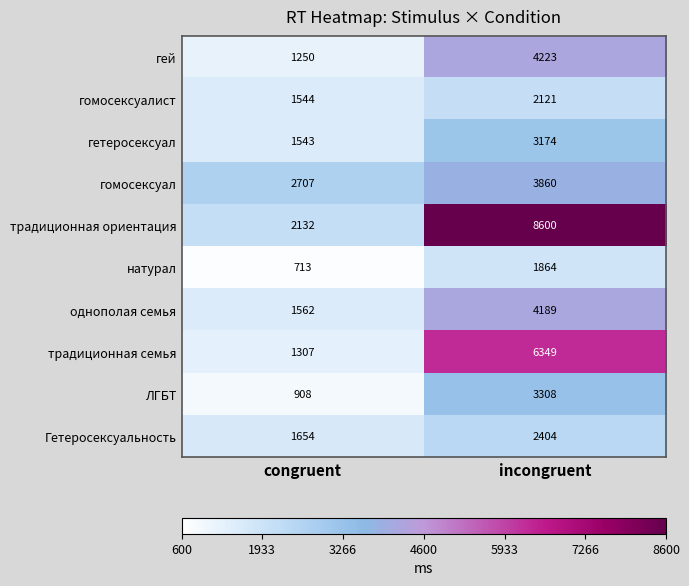

The value of Гетеросексуальность at congruent is 2801. True or false?

False